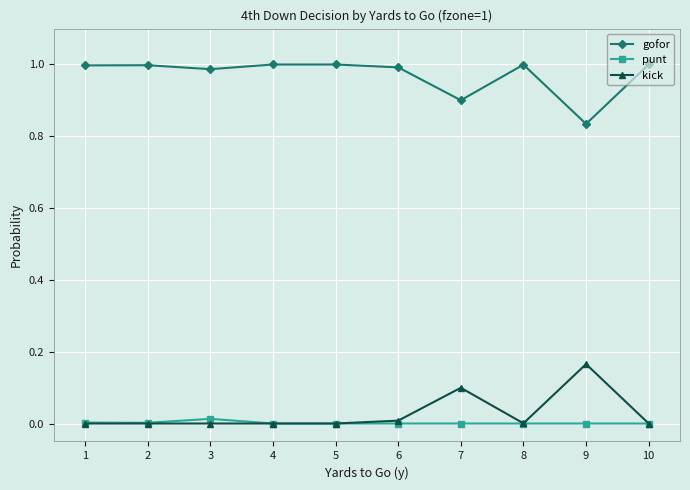

List the series in order of their peak value, highest first.

gofor, kick, punt